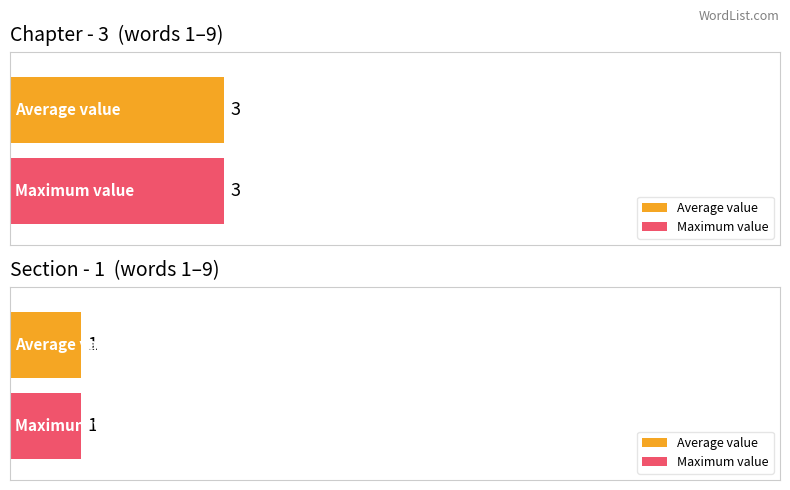

What is the total value across all series at 1?

4